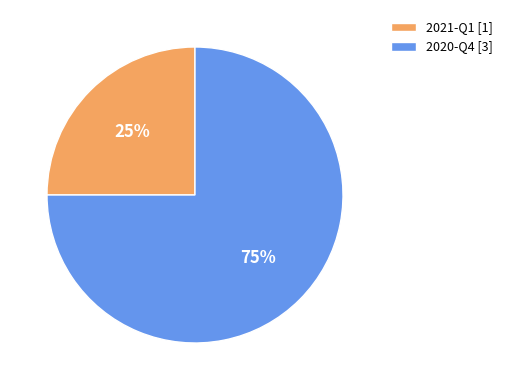

The 2020-Q4 slice represents 75% of the pie. True or false?

True